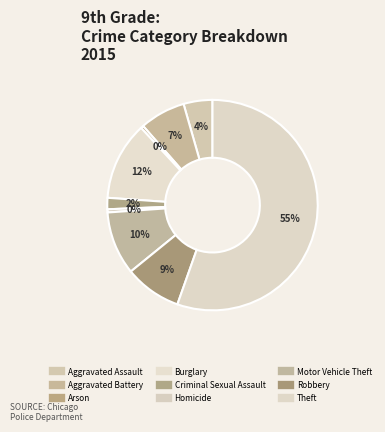

Which slice represents more than half of the pie?

Theft